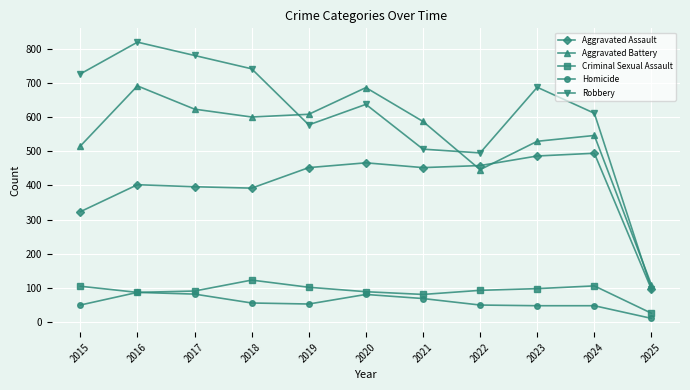

True or false: Criminal Sexual Assault and Aggravated Battery cross at least once.

False